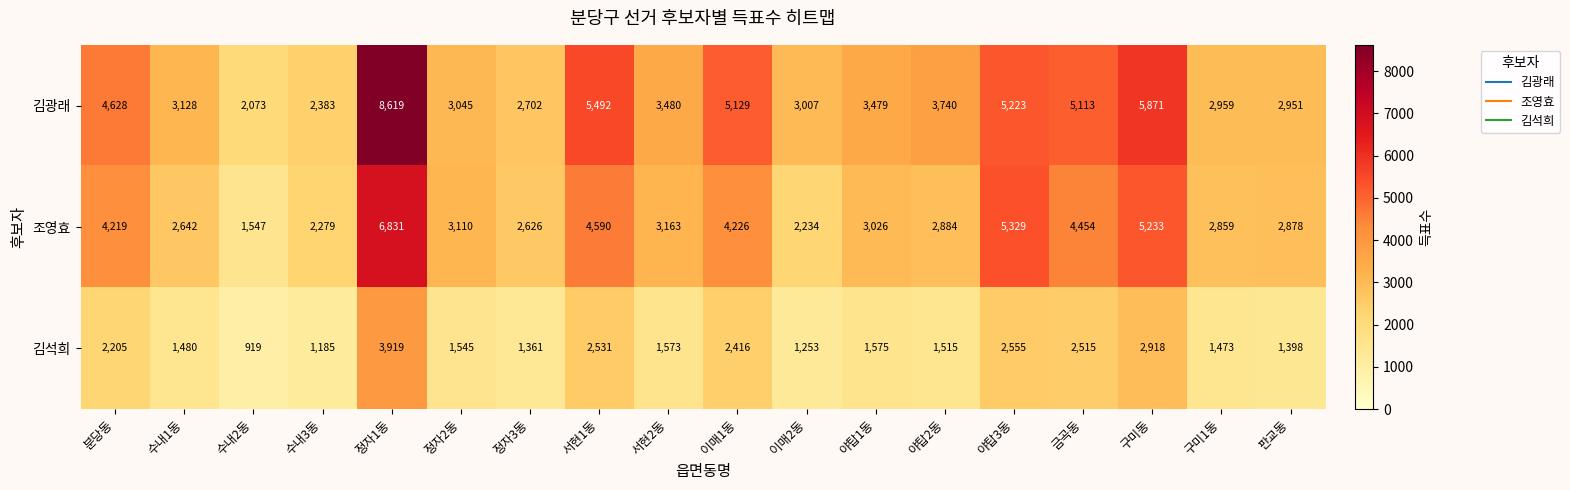

True or false: 김석희 has a value of 6606 at 정자1동.

False